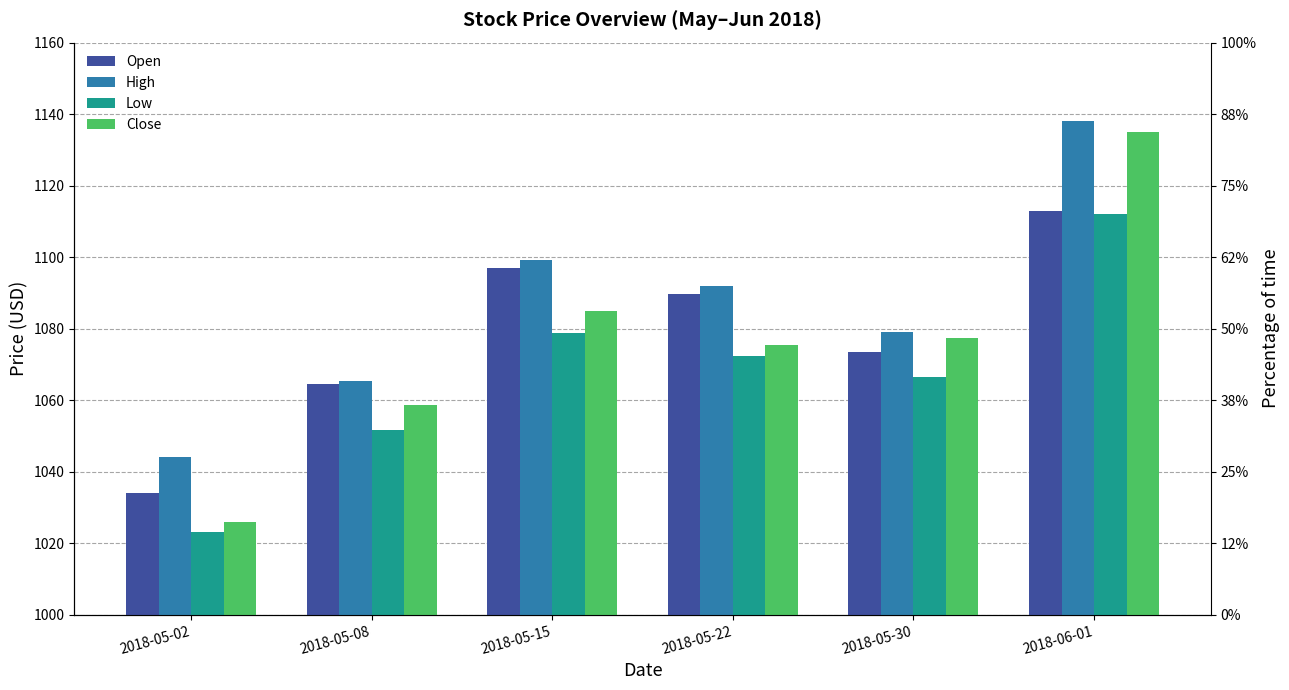

What is the difference between the highest and lowest values at 2018-05-08?

13.6